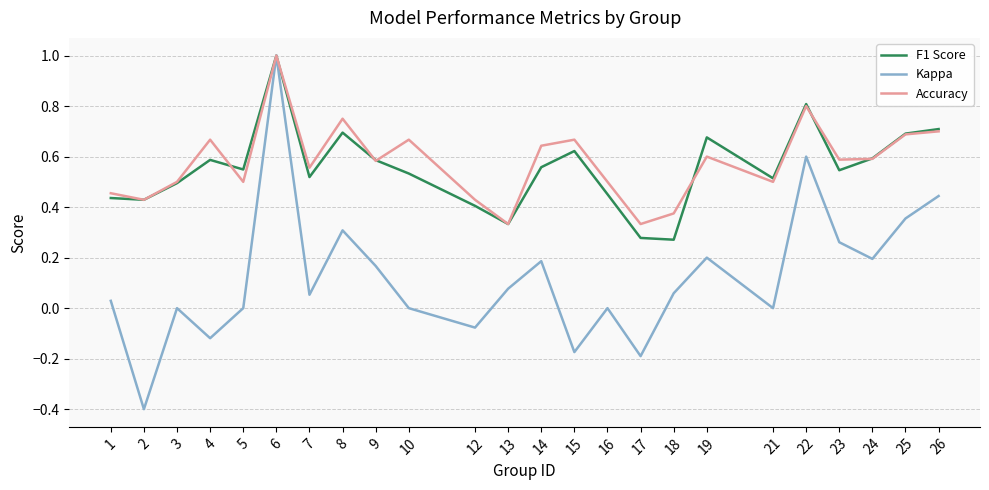

What is the total value across all series at 7?

1.1